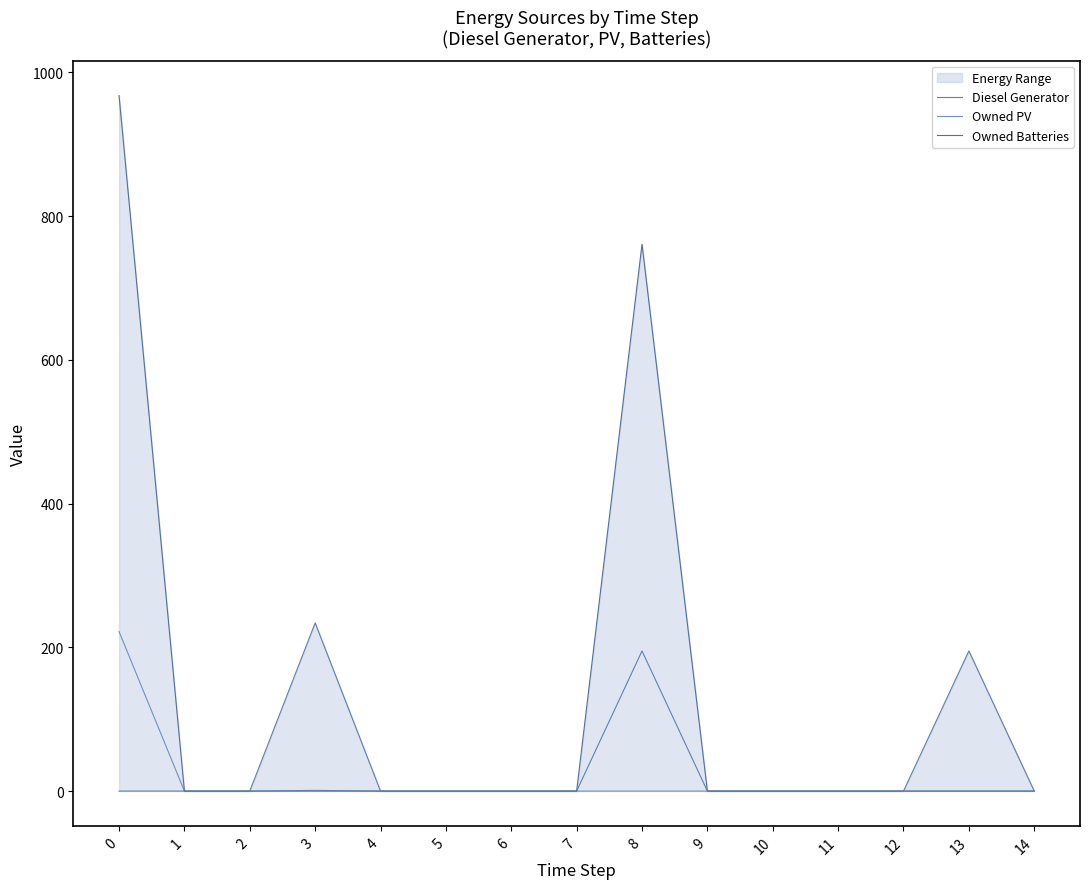

Is it true that Owned PV equals -154.2 at 2?

False